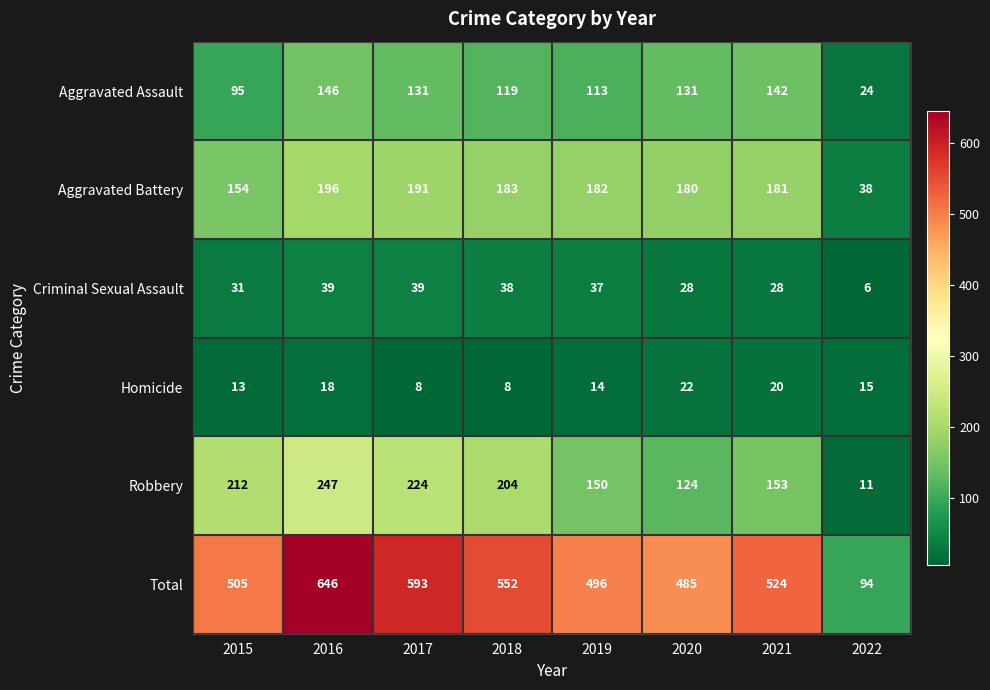

What is the total value across all series at 2017?

1186